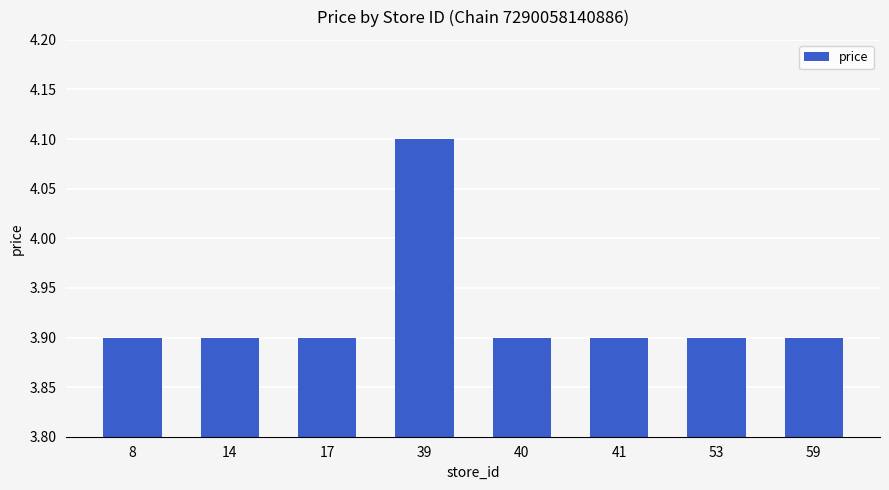

What is the sum of the values at 8 and 40?

7.8